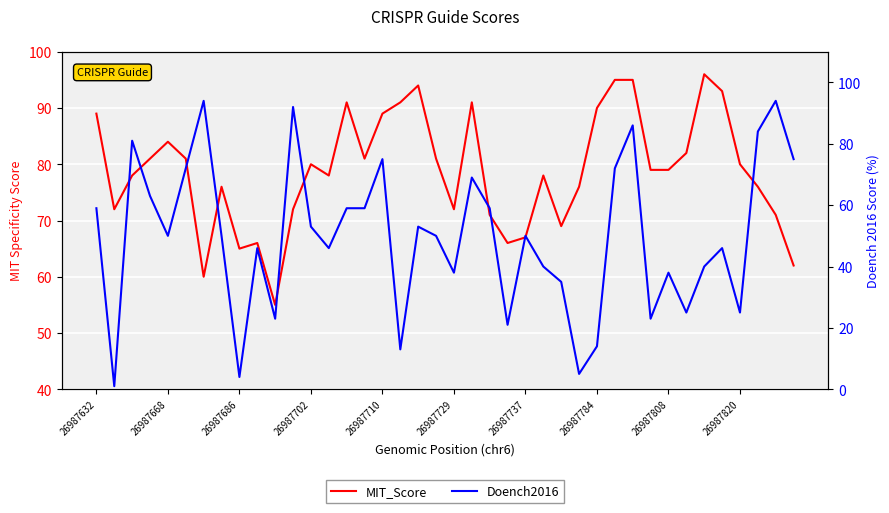

What is the total value across all series at 34?

136